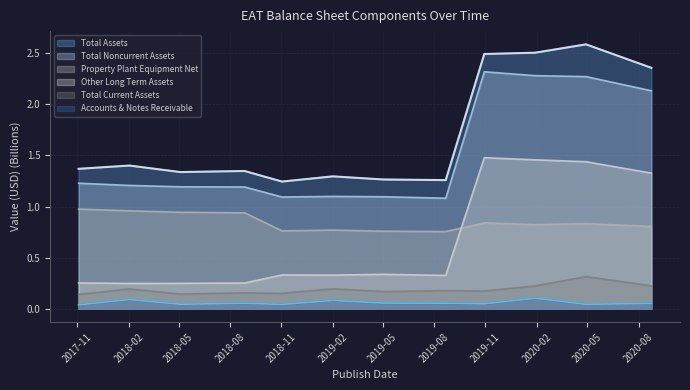

True or false: Total Current Assets and Accounts & Notes Receivable intersect in this chart.

False